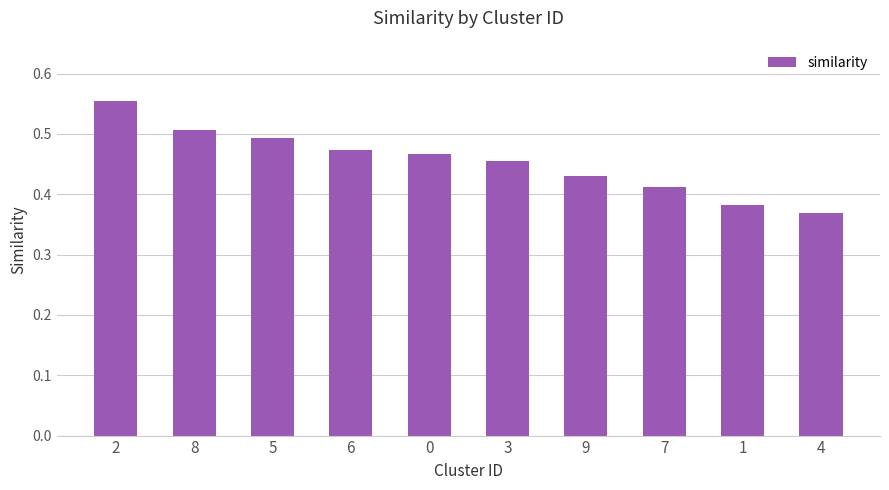

Which label corresponds to the smallest value in the chart?

4